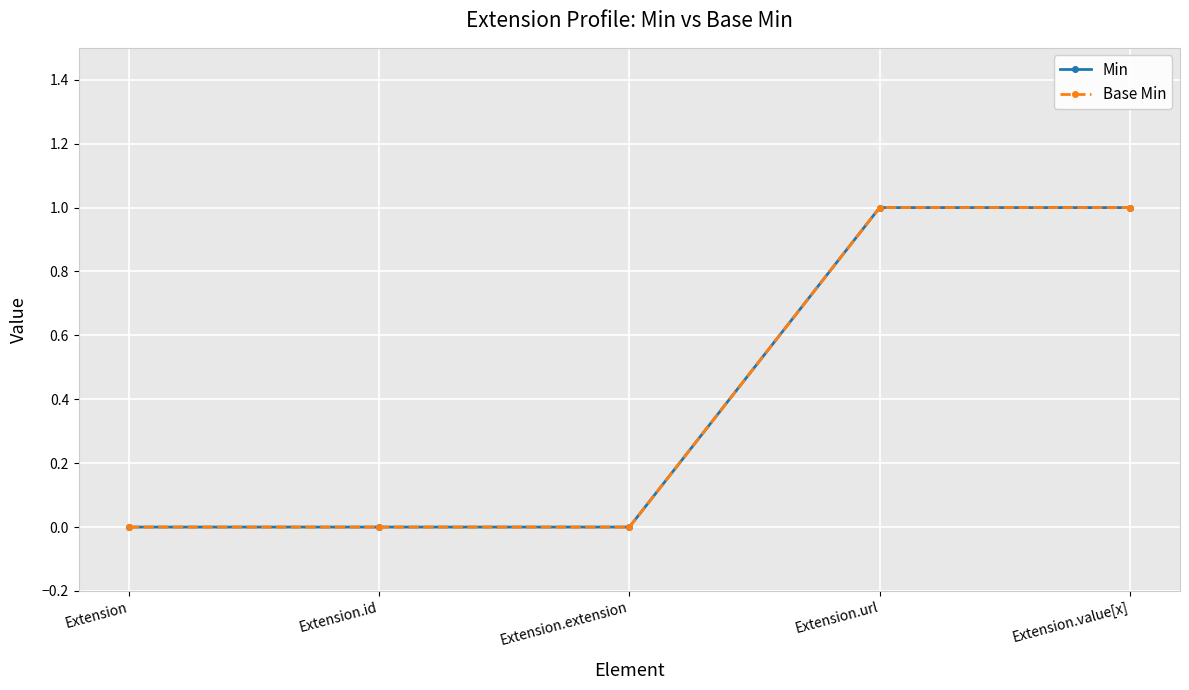

Reading left to right, transcribe all the data shown in this chart.

Min: Extension=0	Extension.id=0	Extension.extension=0	Extension.url=1	Extension.value[x]=1
Base Min: Extension=0	Extension.id=0	Extension.extension=0	Extension.url=1	Extension.value[x]=1